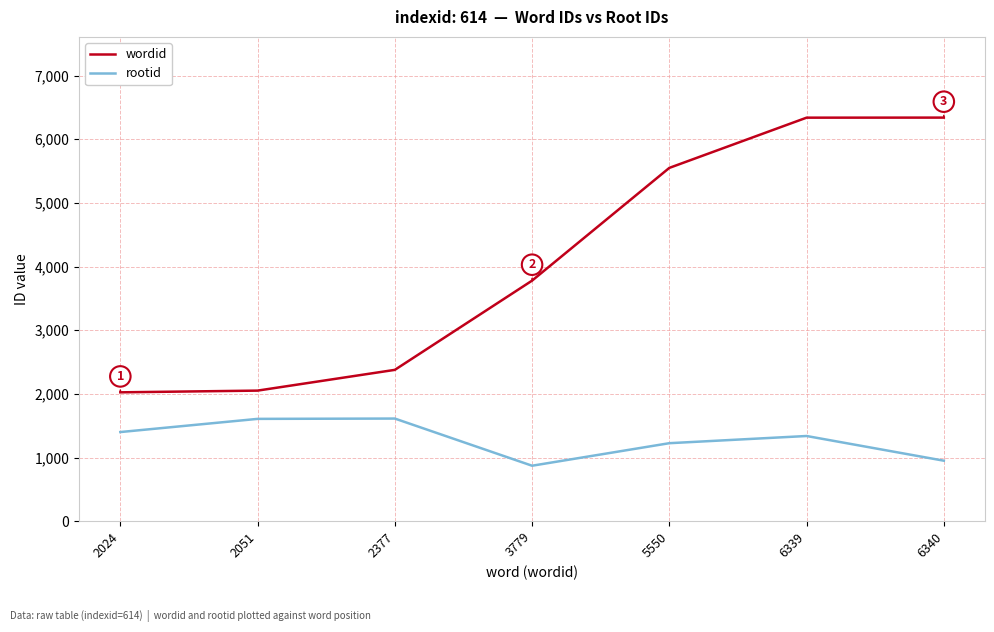

At 6339, list the series in order from largest to smallest.

wordid, rootid